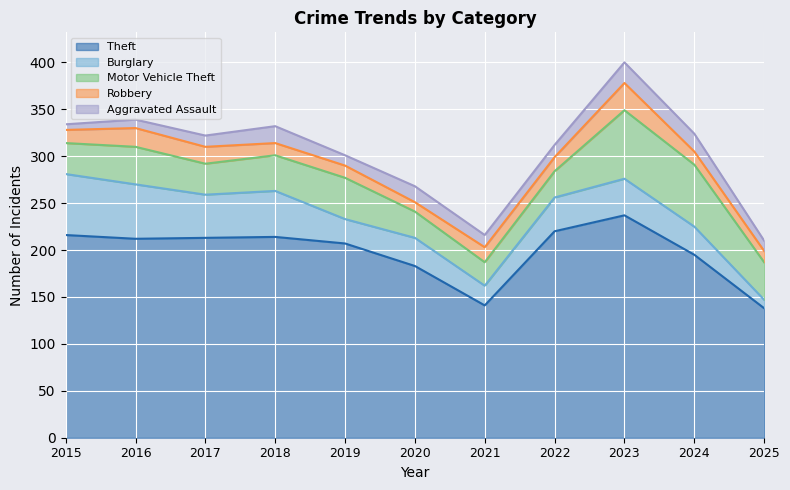

What is the sum of all Motor Vehicle Theft values?

448